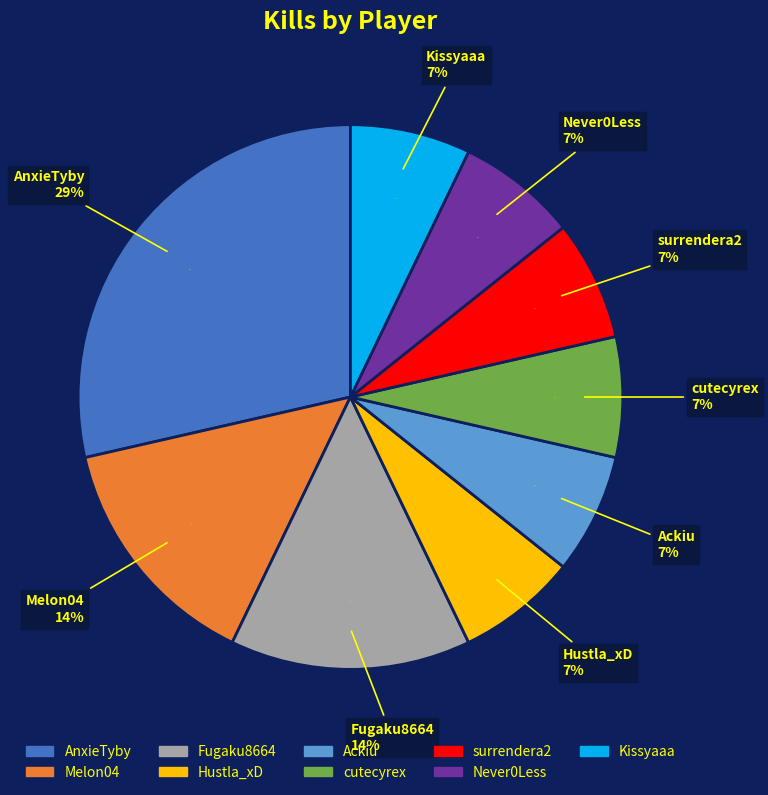

To the nearest percent, what is the difference between the largest and smallest slice percentages?

21%